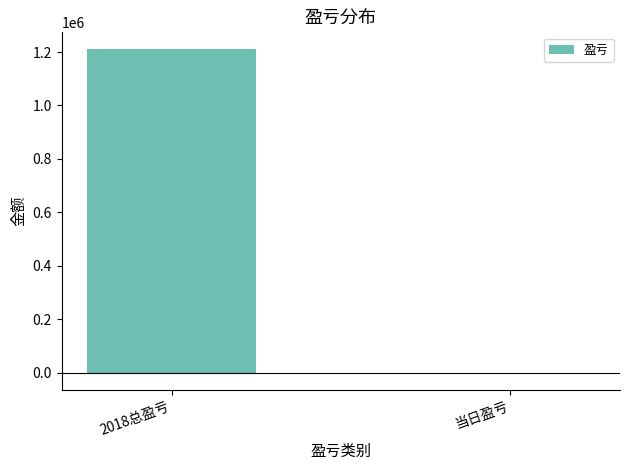

What is the sum of the values at 当日盈亏 and 2018总盈亏?

1209463